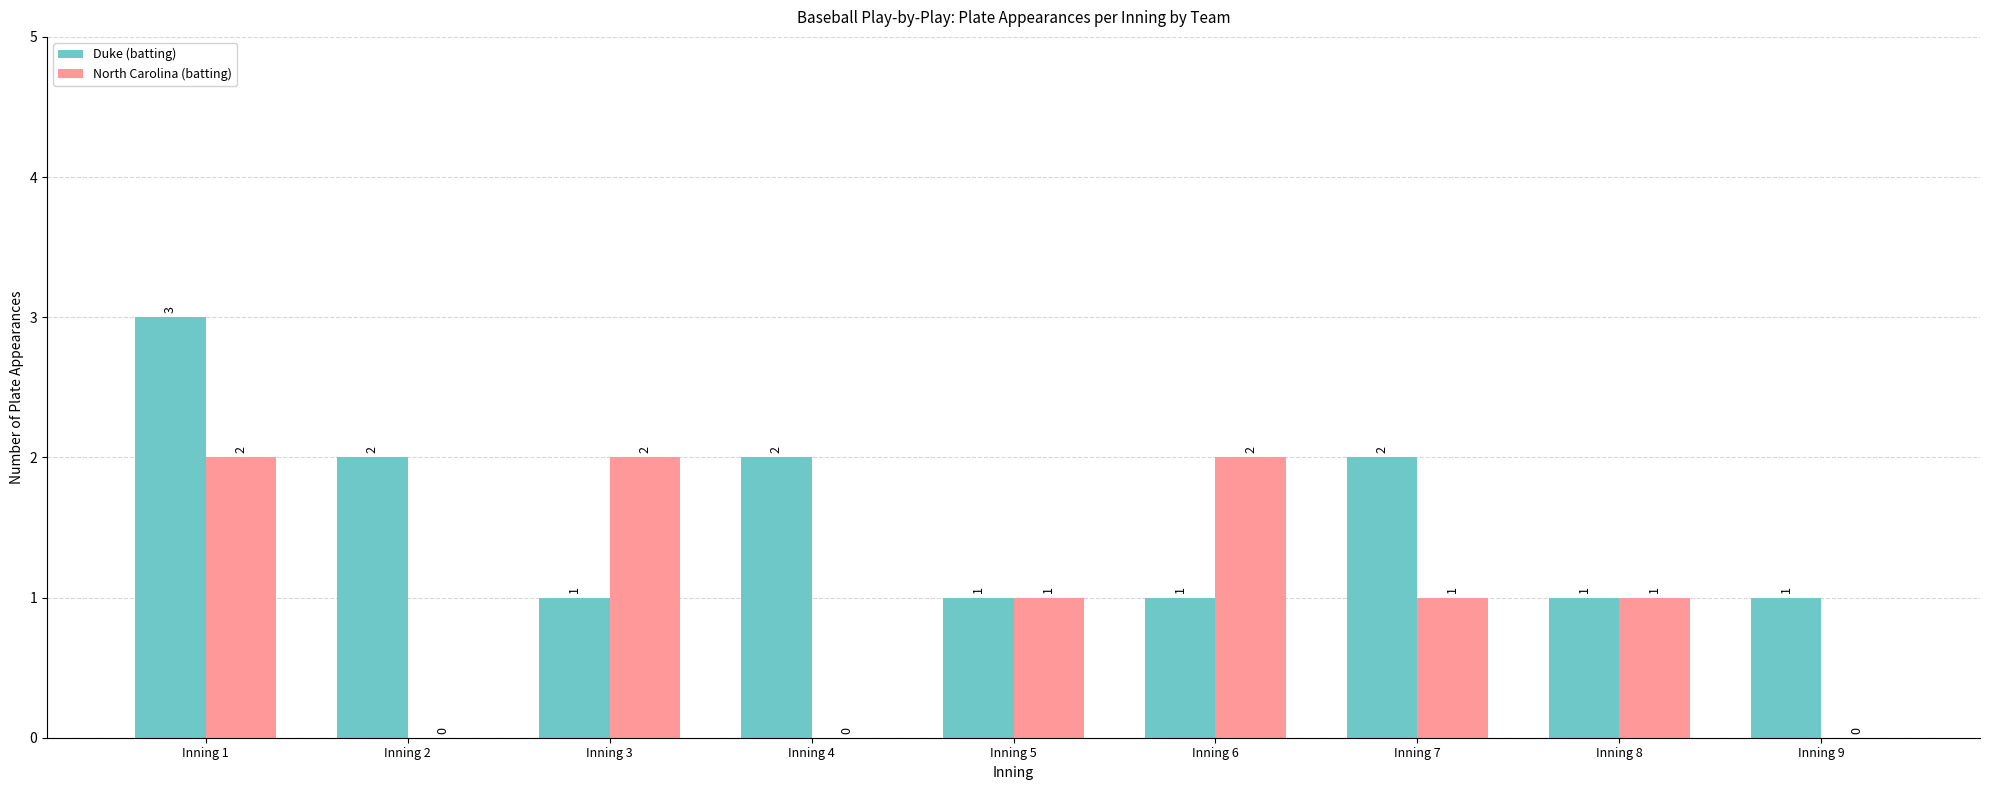

Reading right to left, transcribe all the data shown in this chart.

Duke (batting): Inning 9=1	Inning 8=1	Inning 7=2	Inning 6=1	Inning 5=1	Inning 4=2	Inning 3=1	Inning 2=2	Inning 1=3
North Carolina (batting): Inning 9=0	Inning 8=1	Inning 7=1	Inning 6=2	Inning 5=1	Inning 4=0	Inning 3=2	Inning 2=0	Inning 1=2